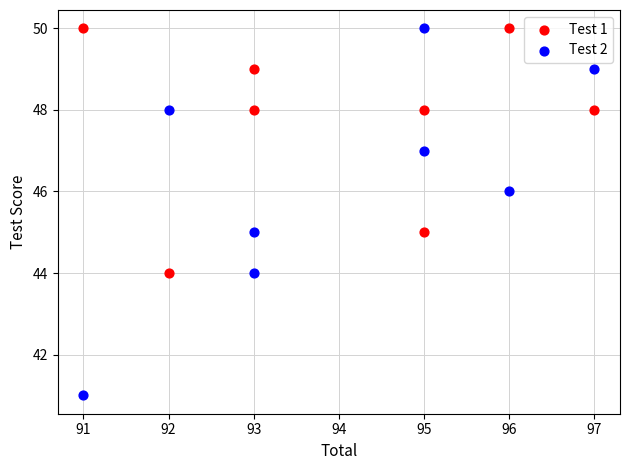

What are all the series names shown in the legend?

Test 1, Test 2